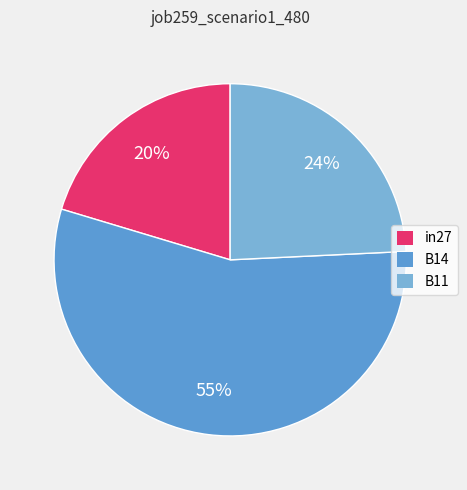

What is the smallest slice in the pie chart?

in27